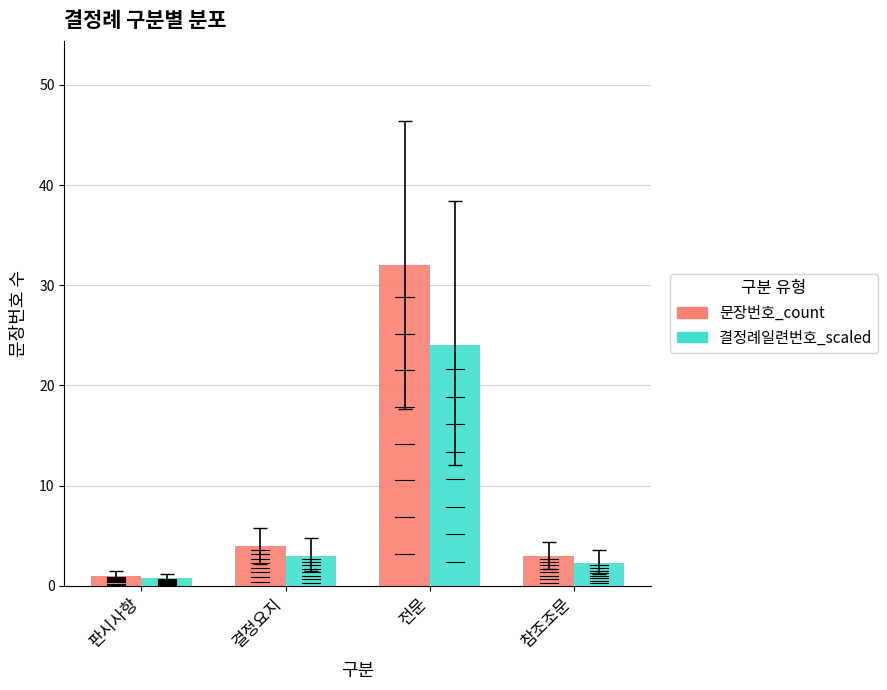

What is the maximum value for 결정례일련번호_scaled?

24.0